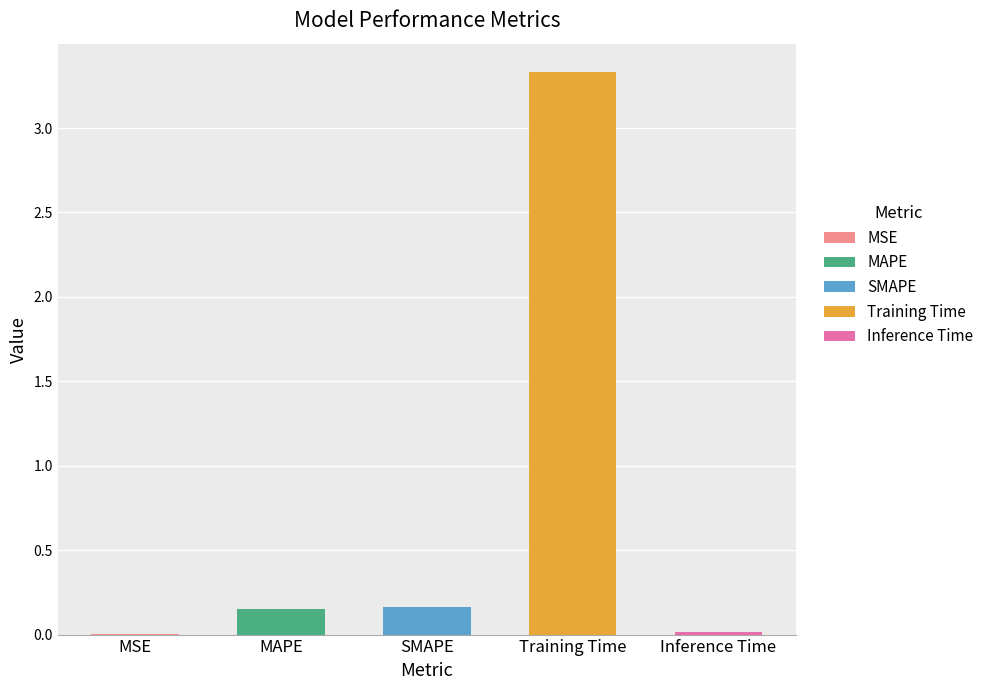

At which label is the value closest to 1?

SMAPE